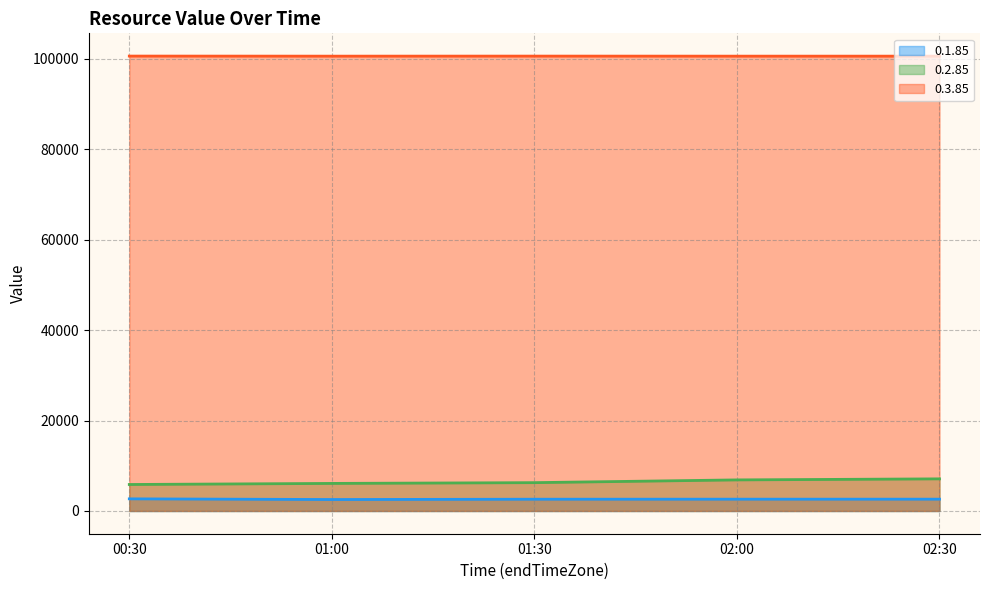

What is the total value across all series at 01:00?

109225.0